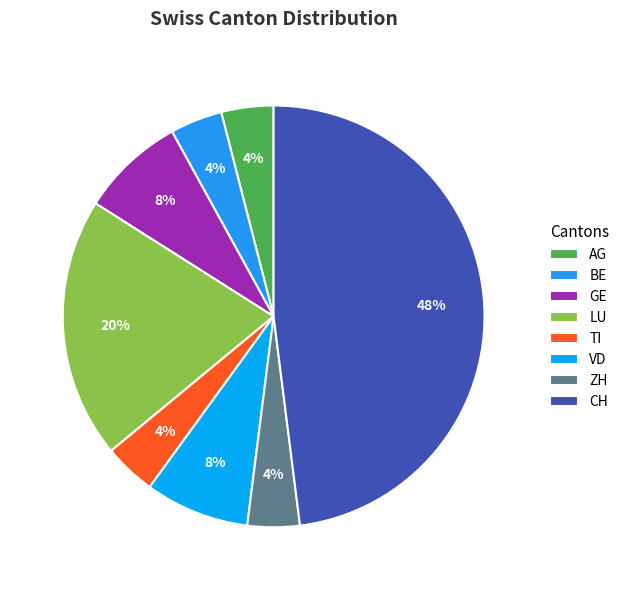

What is the ratio of the value at AG to the value at LU?

0.2